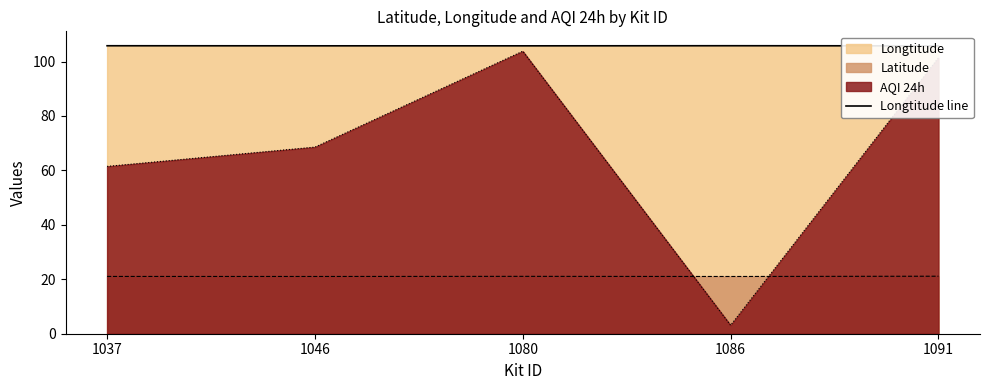

Where is the data nearest to the value 105?

1091